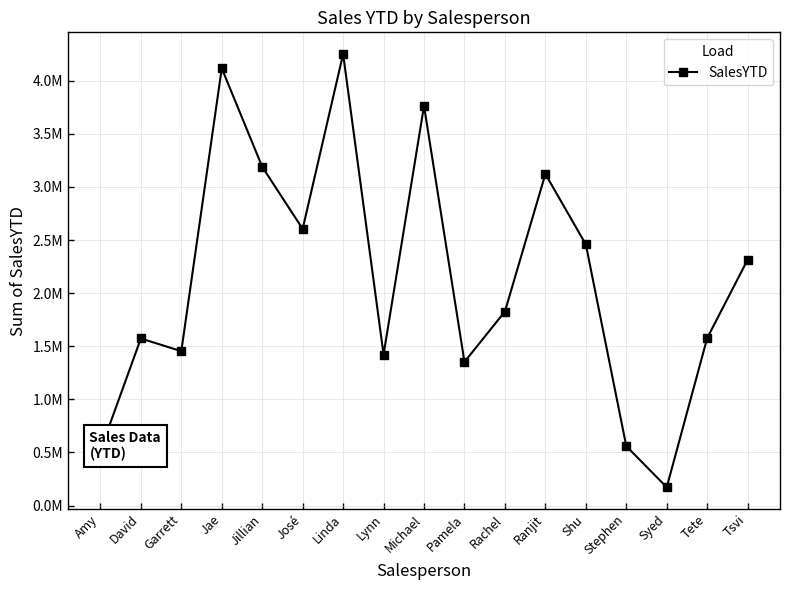

What is the difference between the maximum and minimum values?

4078844.1